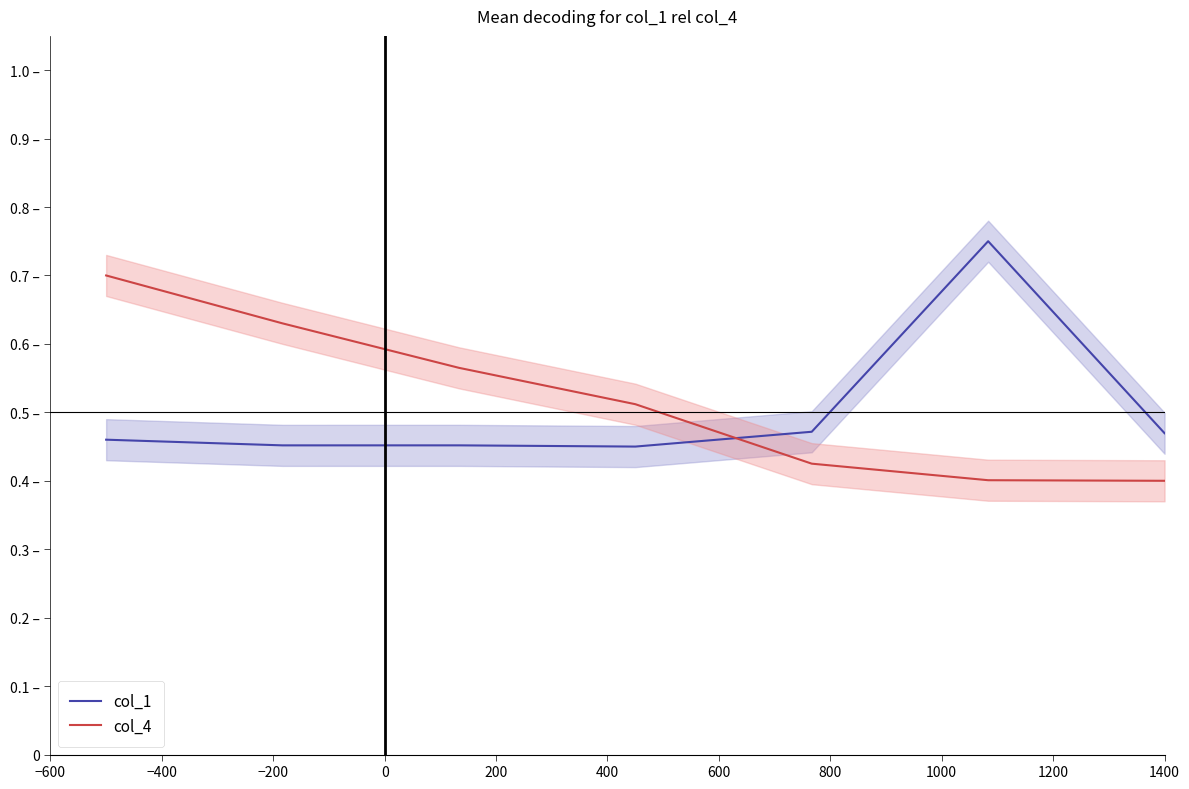

After their last crossing, which series has the higher values: col_4 or col_1?

col_1